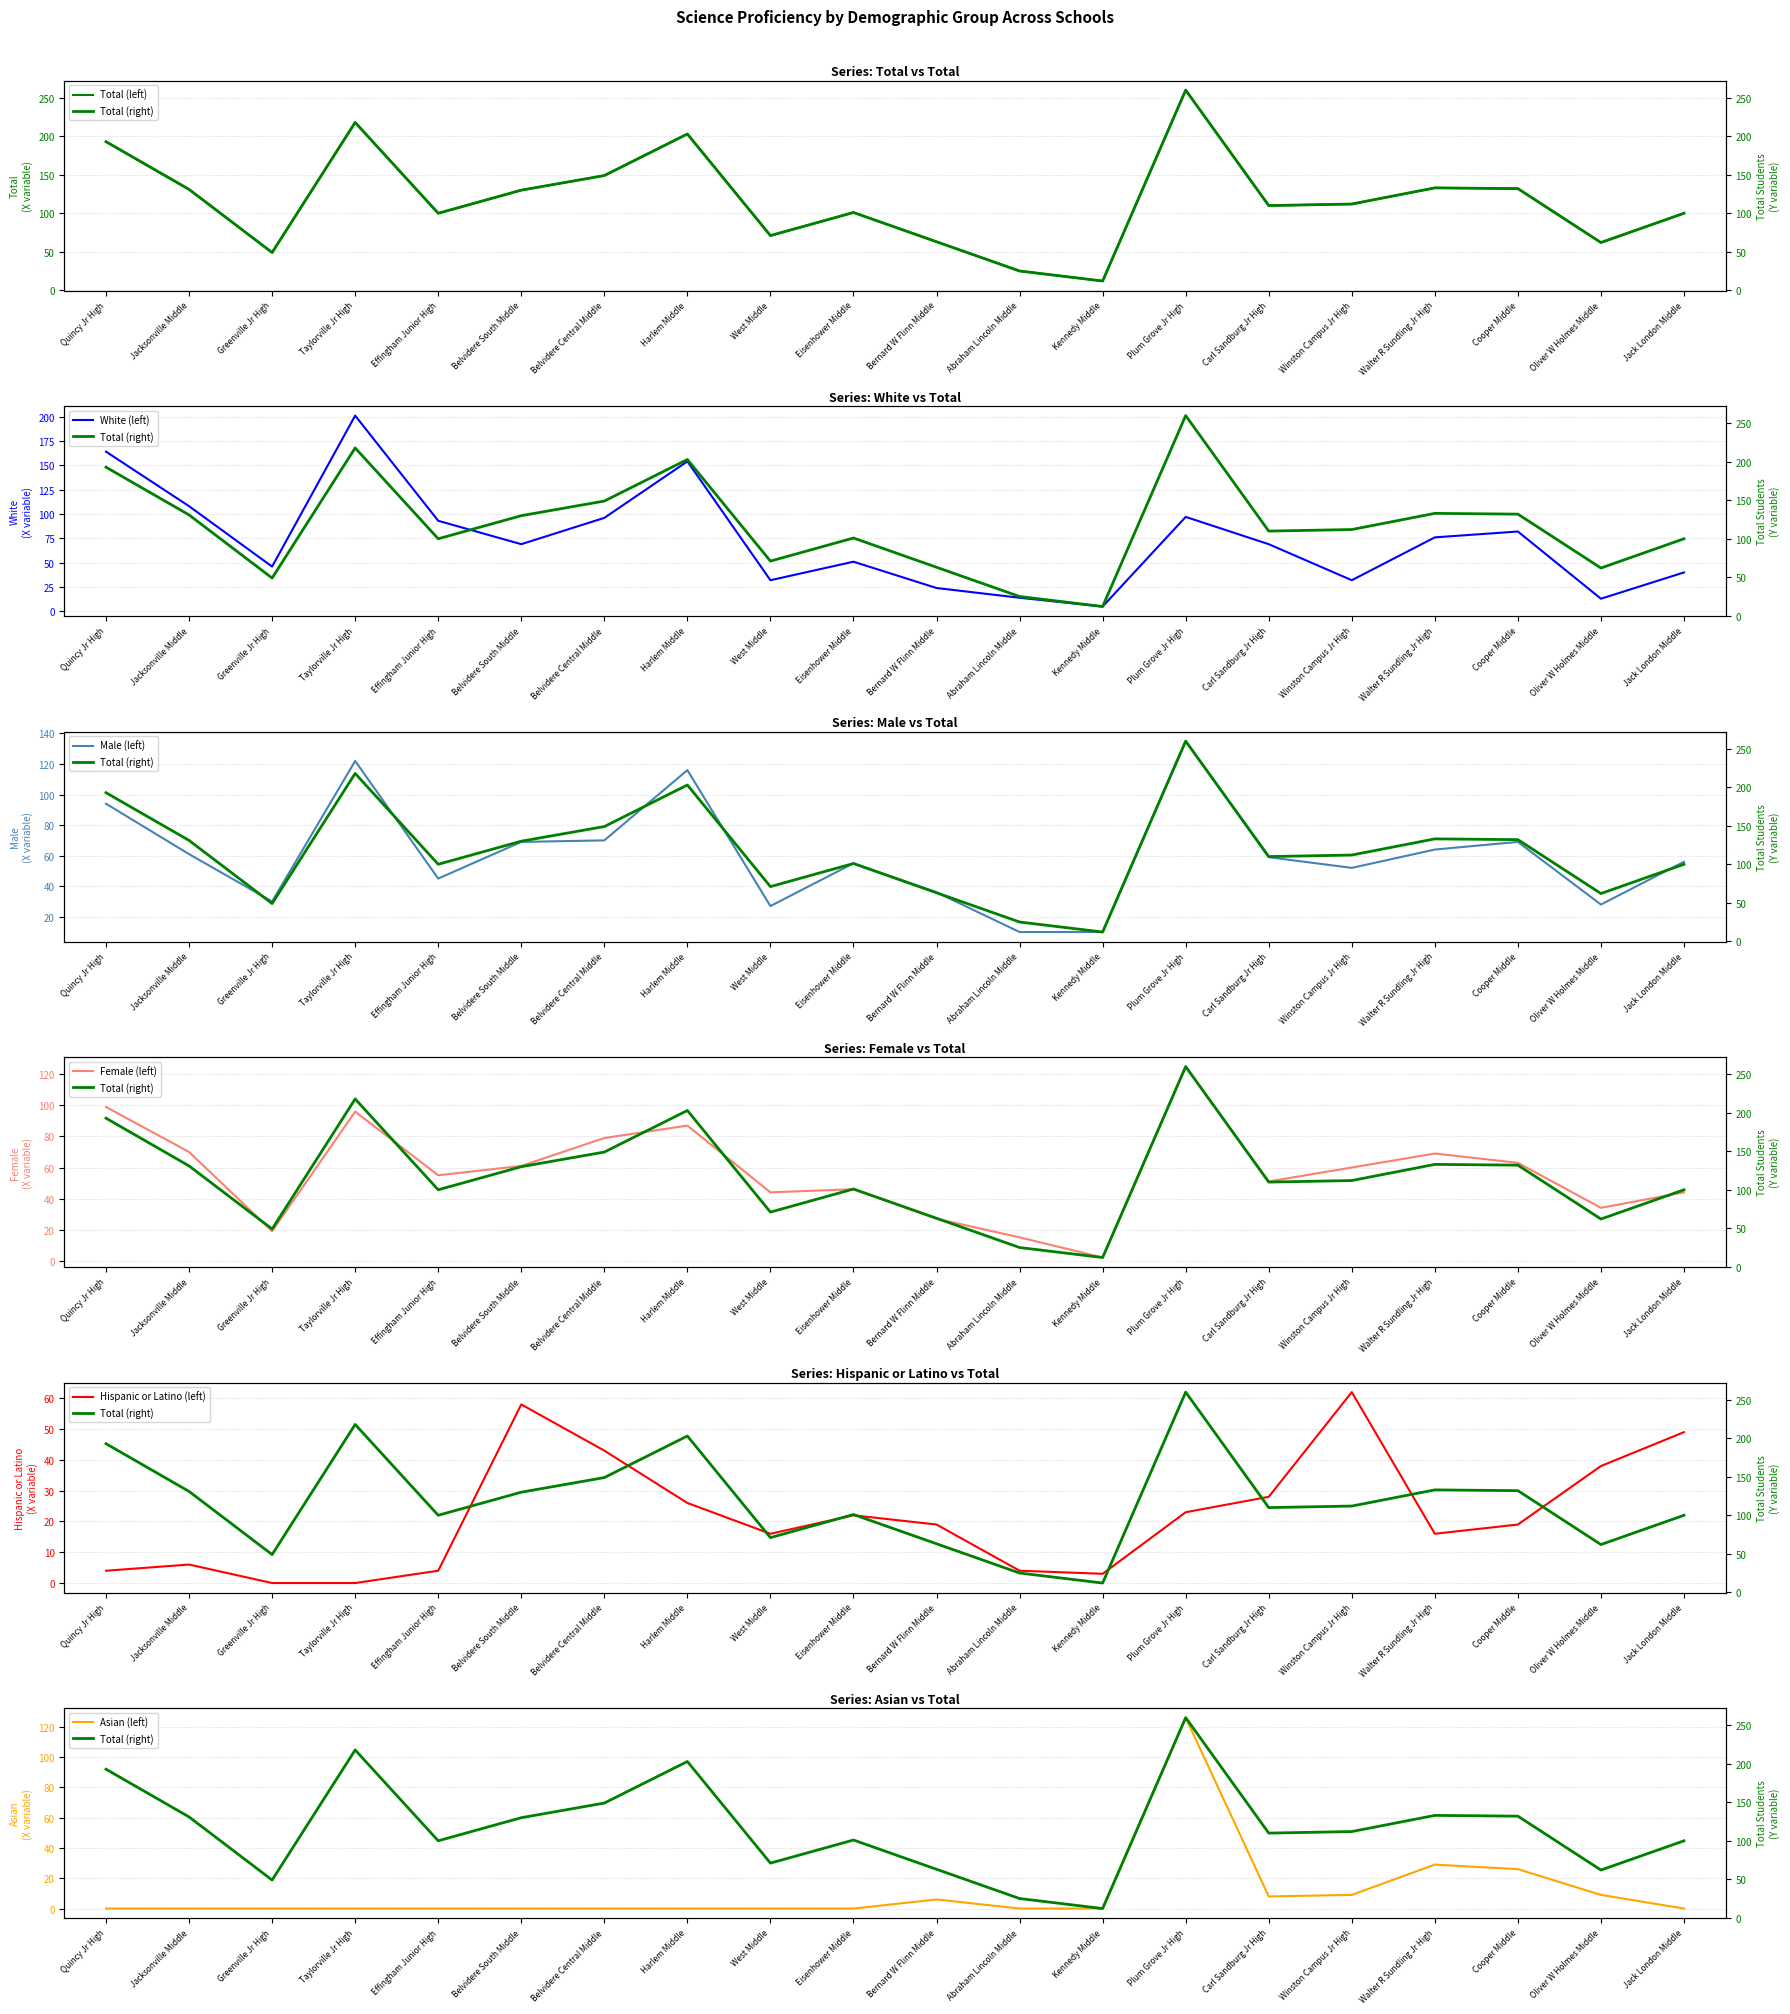

Which series has the largest range (max minus min)?

Total